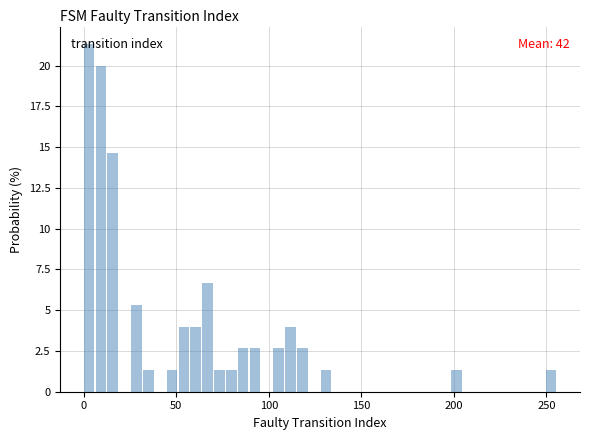

Read against the x-axis, roughly where is the centre of the tallest bar?

5